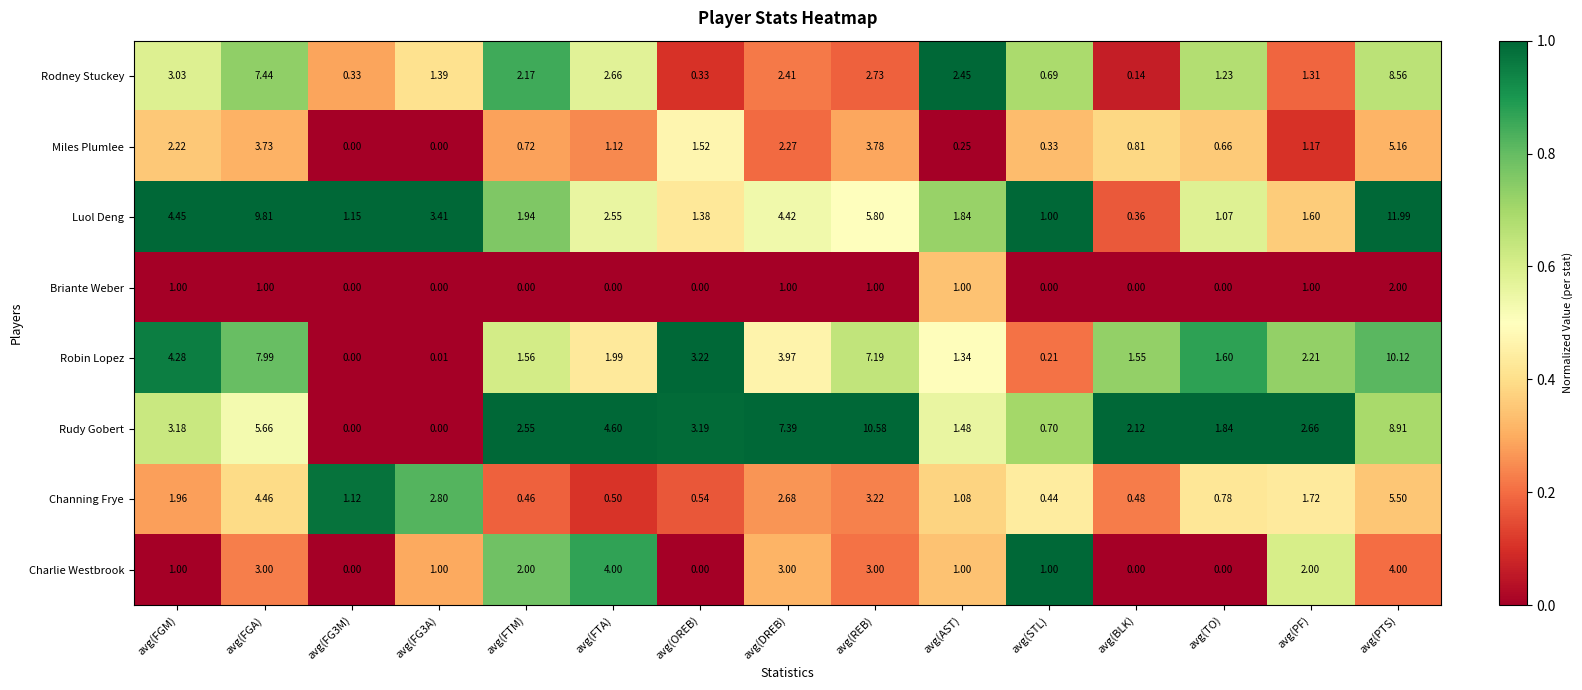

Which series has the widest spread of values?

Luol Deng